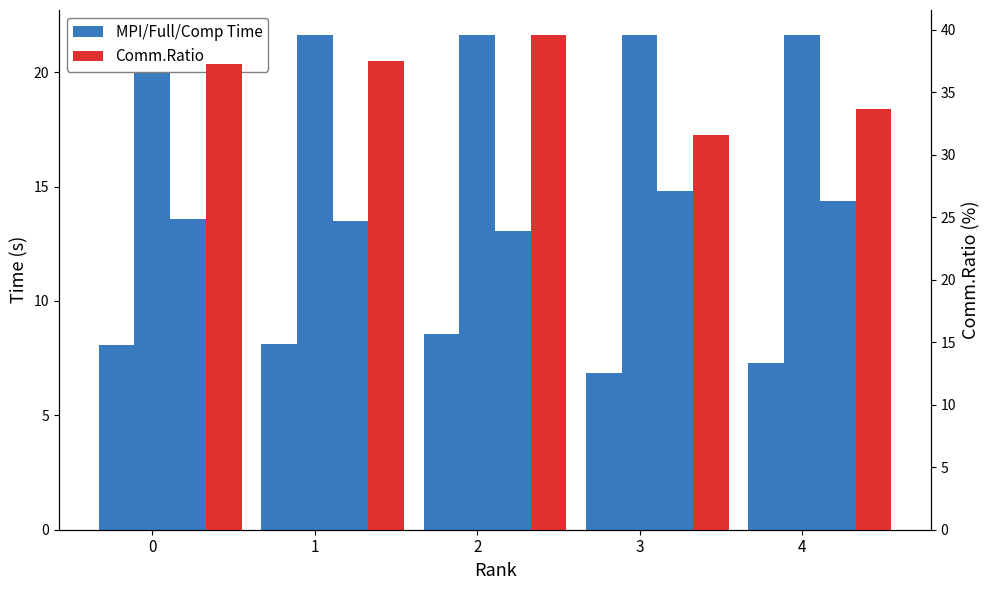

Reading right to left, list all the values displayed in this chart.

MPI.Time: 4=7.3	3=6.8	2=8.6	1=8.1	0=8.1
Comm.Ratio: 4=33.6	3=31.6	2=39.6	1=37.5	0=37.2